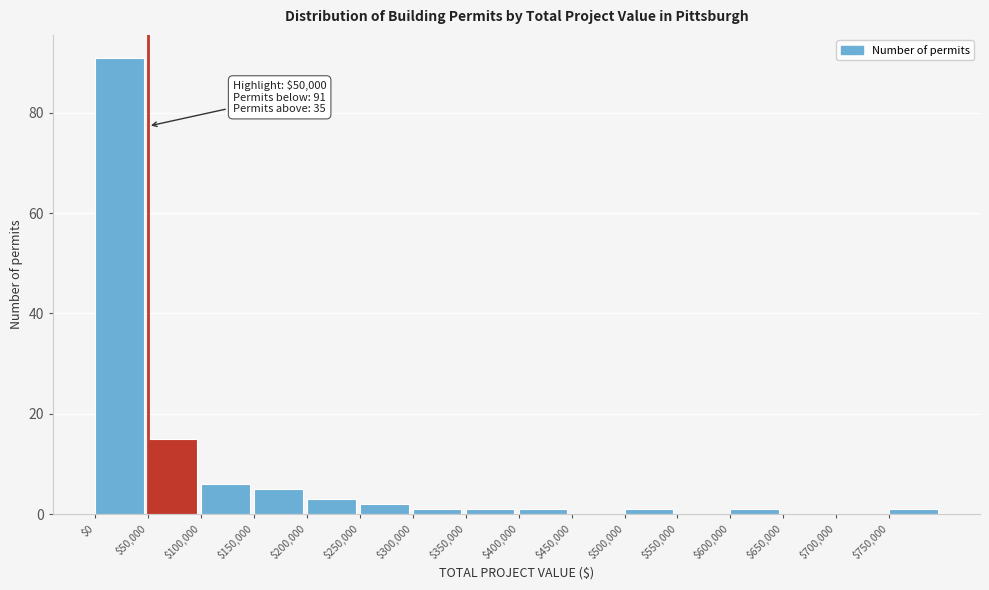

Over which range of the x-axis is the bar tallest?

0 to 50000